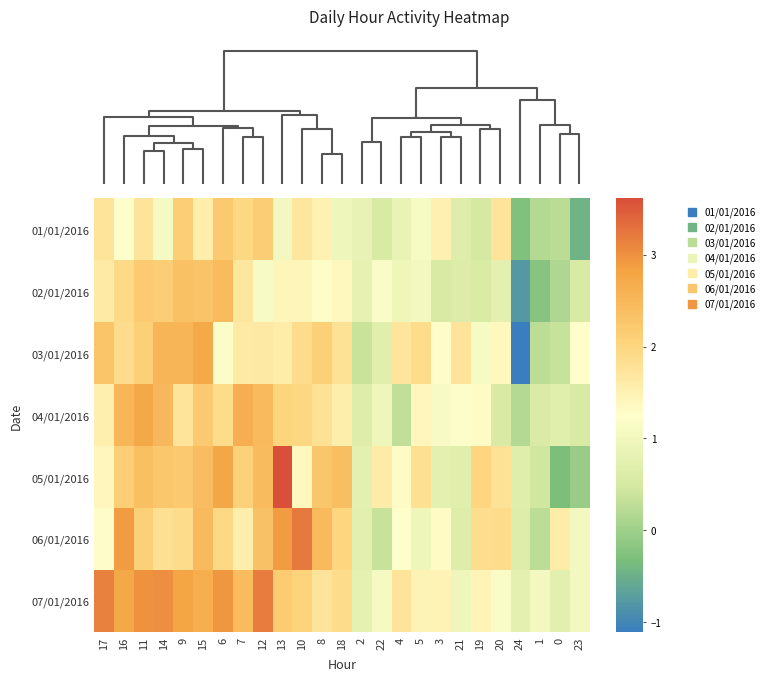

At 24, list the series in order from largest to smallest.

07/01/2016, 05/01/2016, 06/01/2016, 04/01/2016, 01/01/2016, 02/01/2016, 03/01/2016